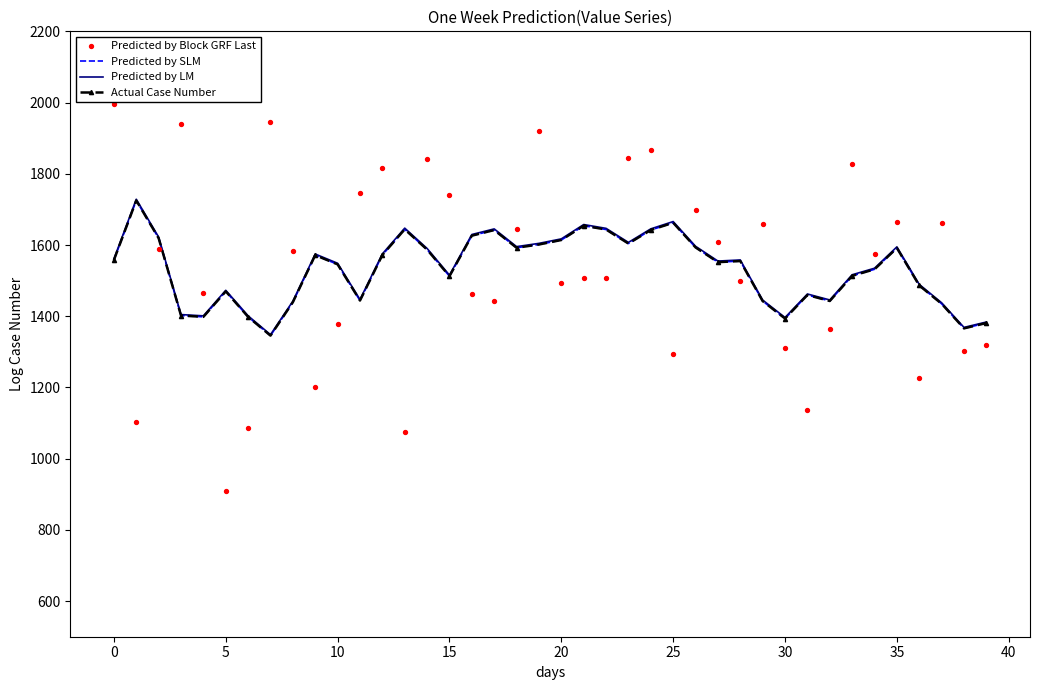

At which category is the sum across all series the highest?

24